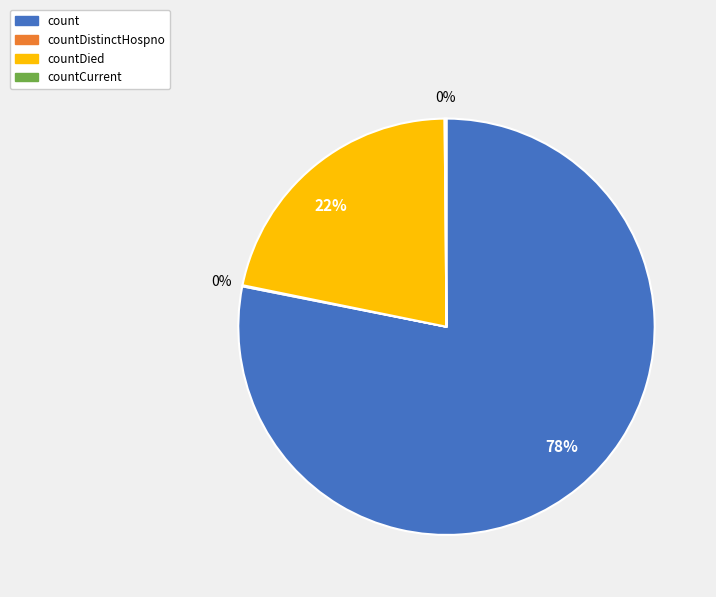

To the nearest percent, what is the average slice percentage?

25%